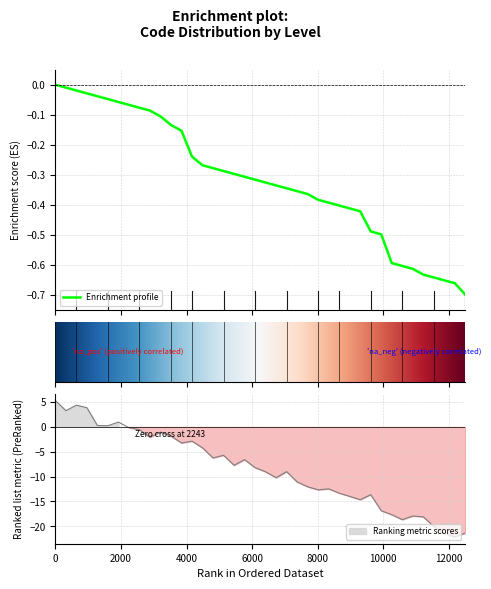

Is this an area chart (filled region under the line)?

No